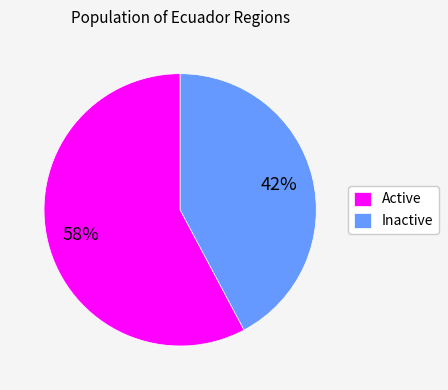

The Inactive slice represents 27% of the pie. True or false?

False